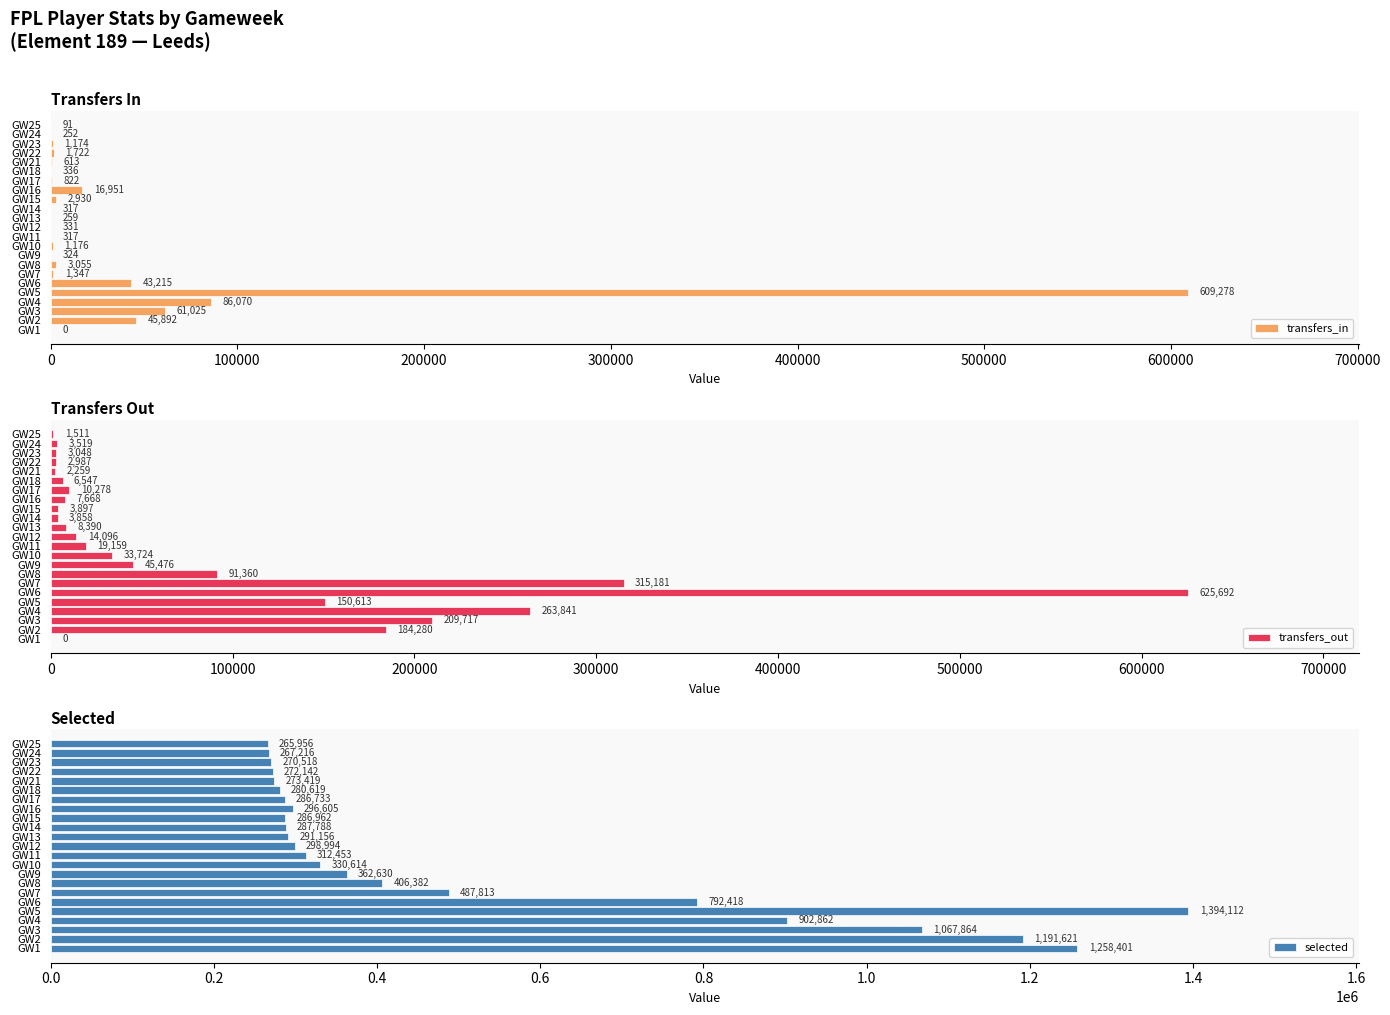

The transfers_out series shows 3897 at GW15. True or false?

True